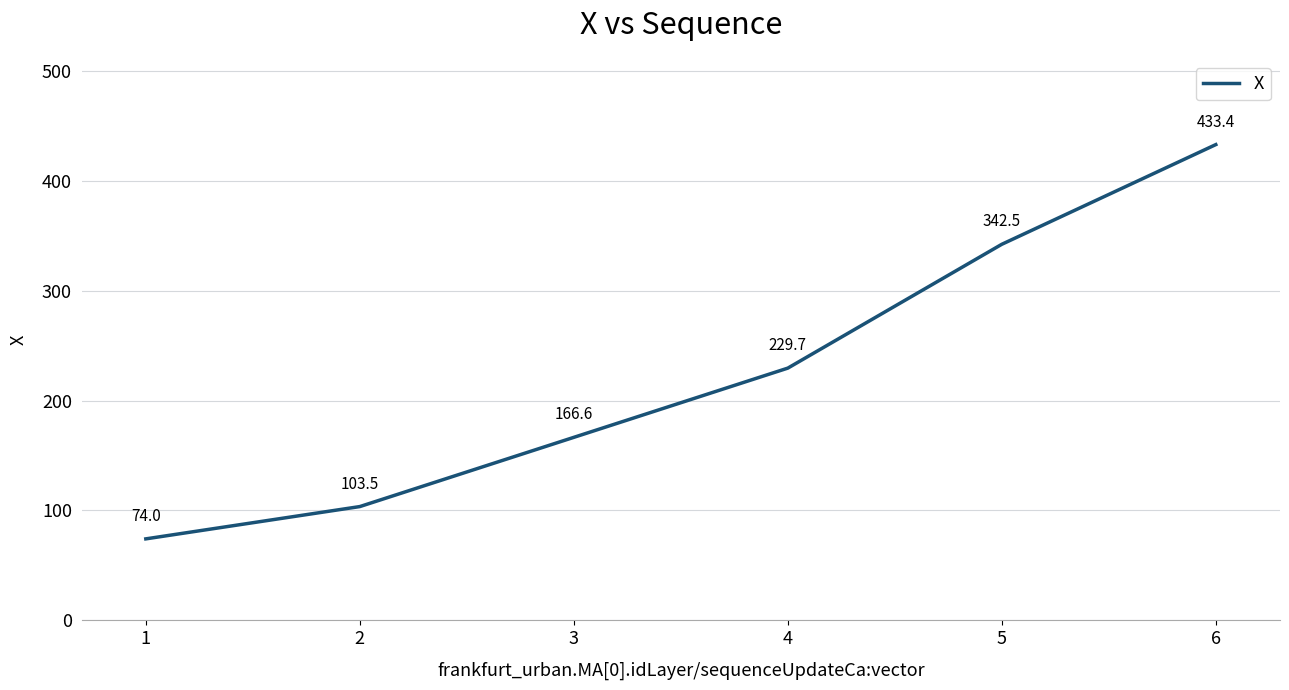

The value at 6 is 121.3. True or false?

False